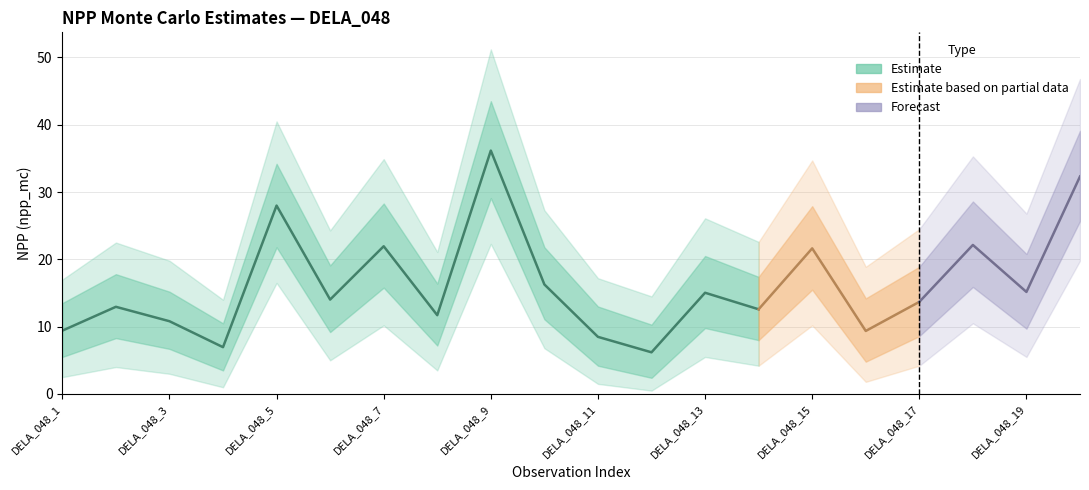

What is the value of the npp_mc_upper point at the 10th from the left?

21.8